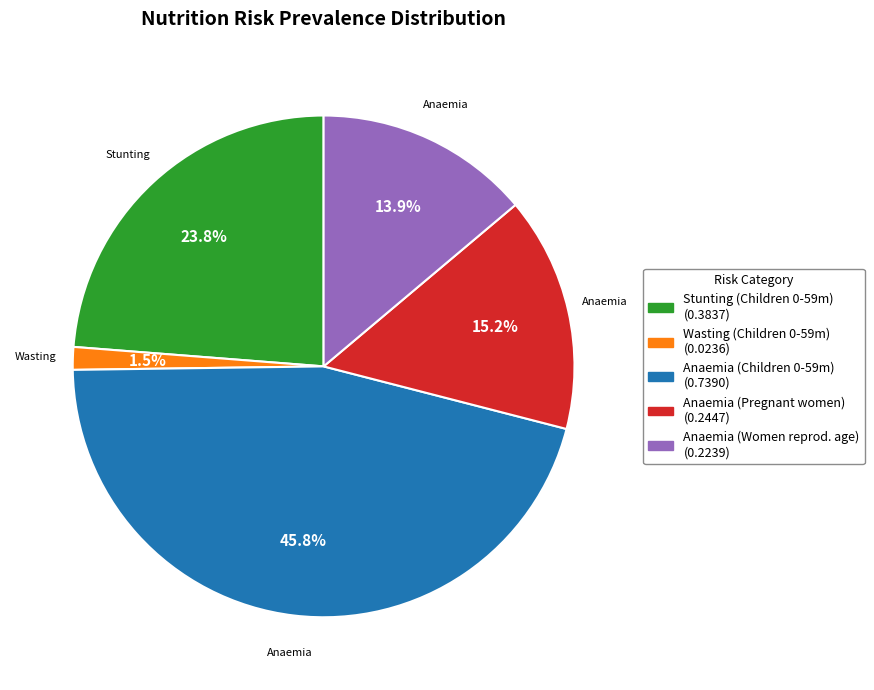

Combined, what portion of the pie is Stunting (Children 0-59m) (0.3837) and Wasting (Children 0-59m) (0.0236)?

25.2%